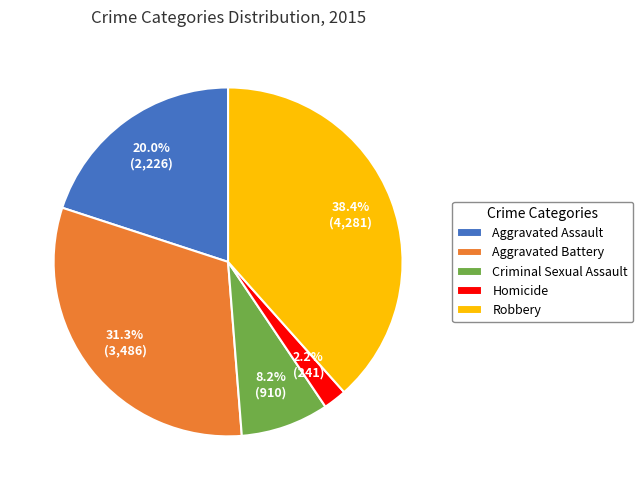

To the nearest percent, what portion does Aggravated Assault represent?

20%